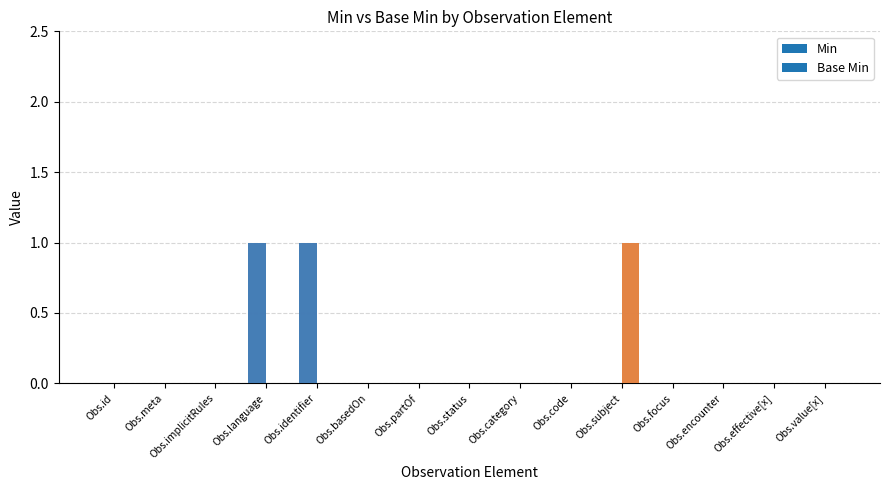

What is the label of the 14th bar from the right?

Obs.meta